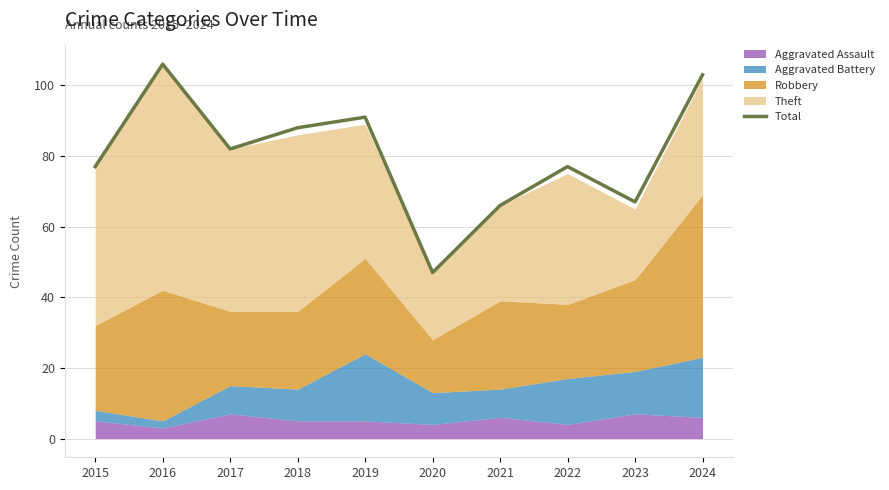

Rank the categories by value from highest to lowest.

2016, 2024, 2019, 2018, 2017, 2015, 2022, 2023, 2021, 2020